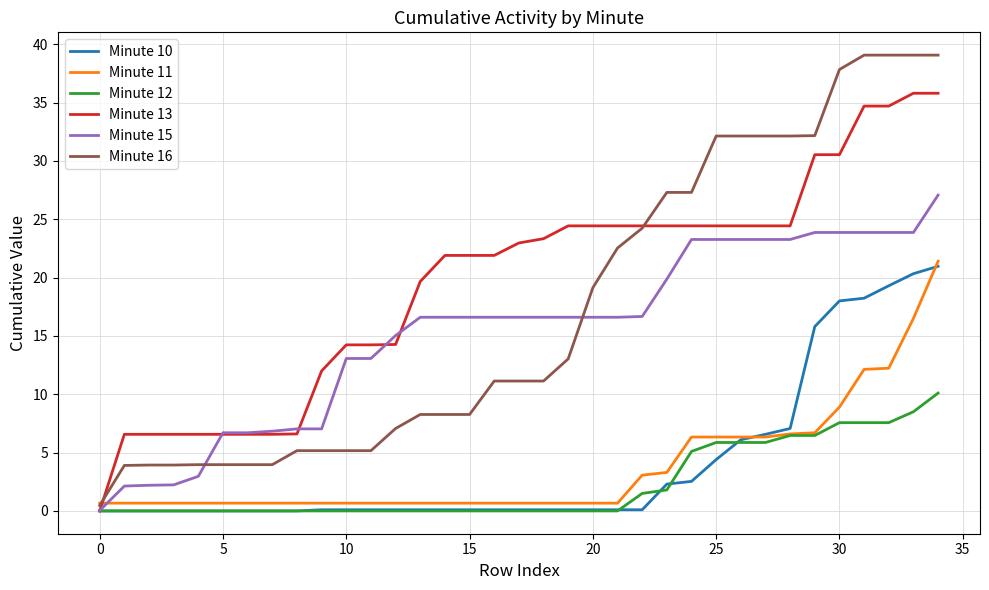

Which series has the widest spread of values?

Minute 16